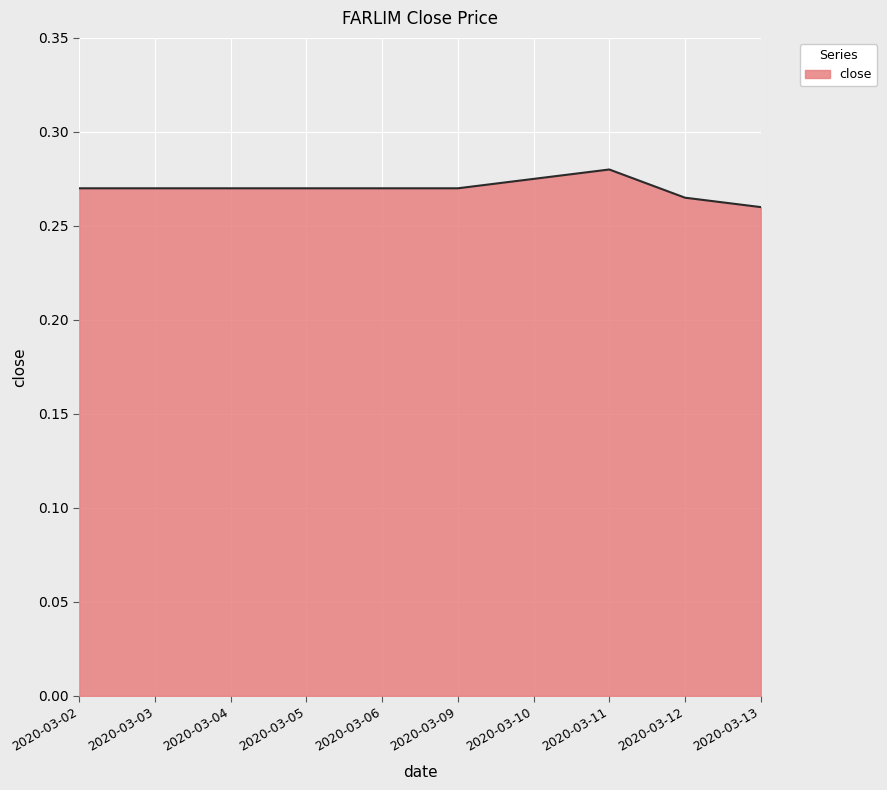

Where is the data nearest to the value 0?

2020-03-13